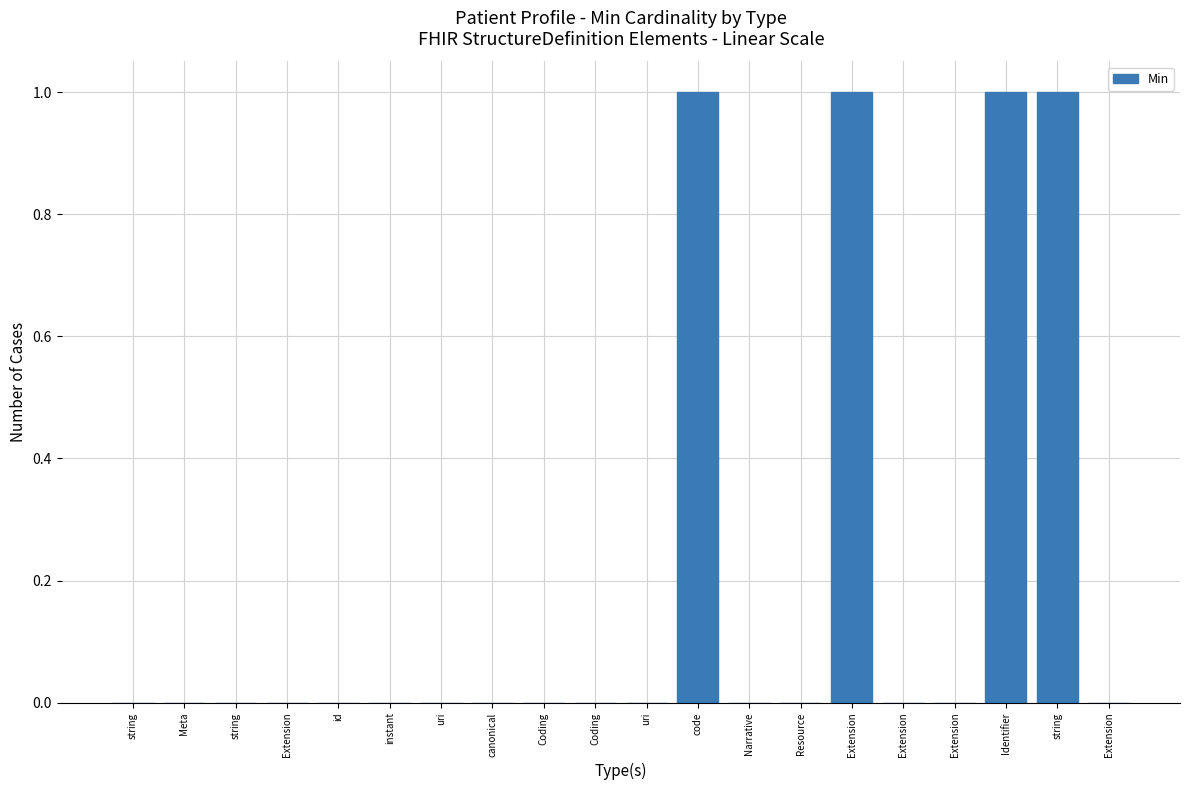

The chart shows a value of 1 at code. True or false?

True